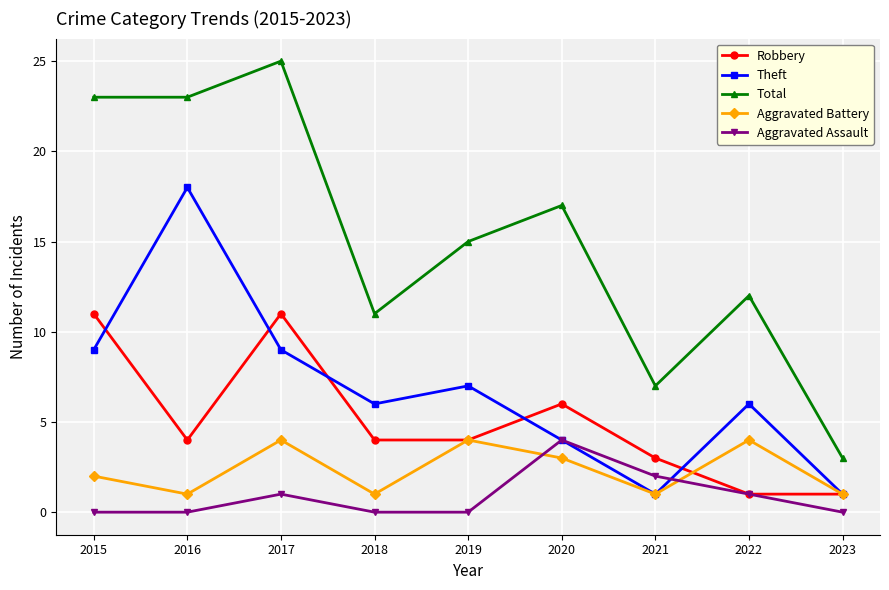

Which series has the largest total across all categories?

Total